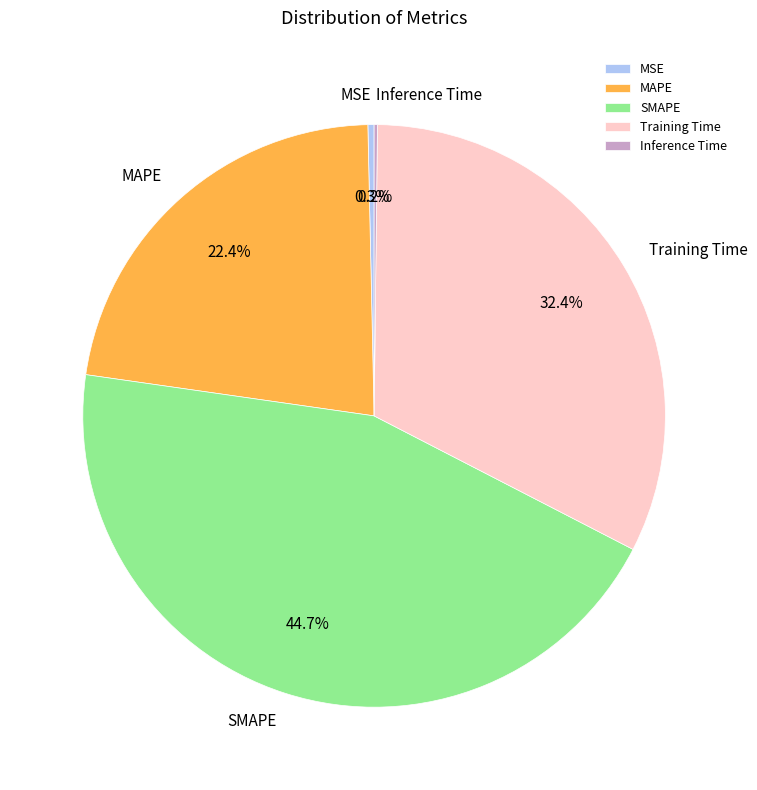

How much of the chart is everything except MSE?

99.7%